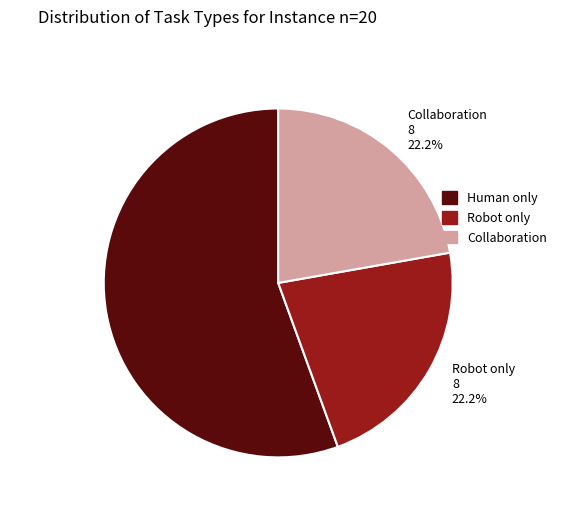

Is there any slice that represents more than half of the pie?

Yes